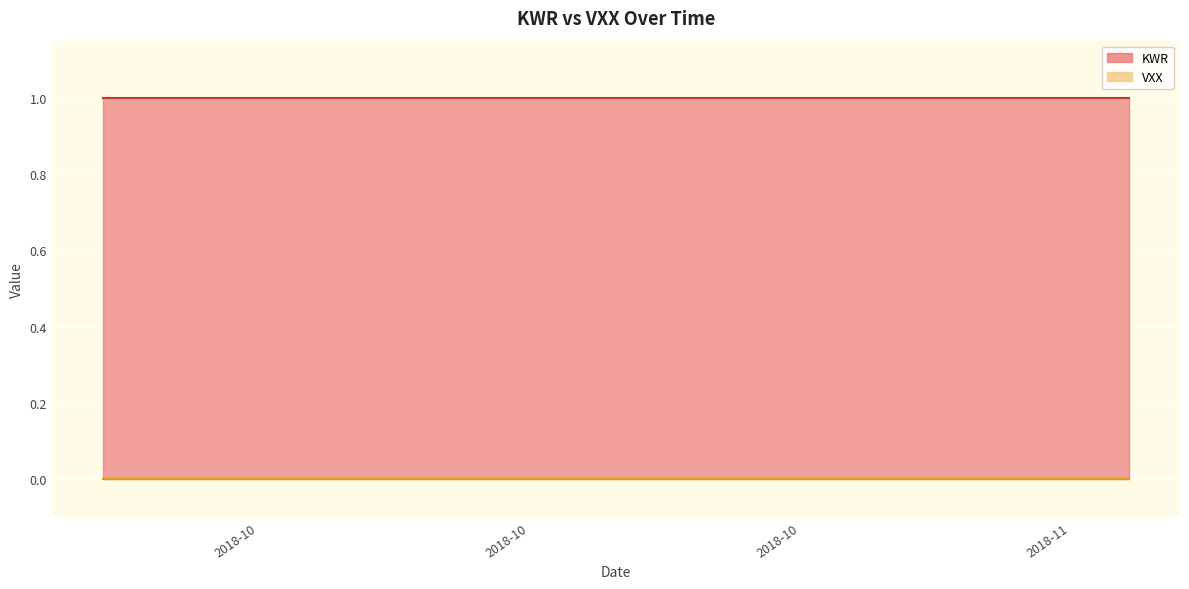

List the labels in order of KWR value, largest first.

0, 1, 2, 3, 4, 5, 6, 7, 8, 9, 10, 11, 12, 13, 14, 15, 16, 17, 18, 19, 20, 21, 22, 23, 24, 25, 26, 27, 28, 29, 30, 31, 32, 33, 34, 35, 36, 37, 38, 39